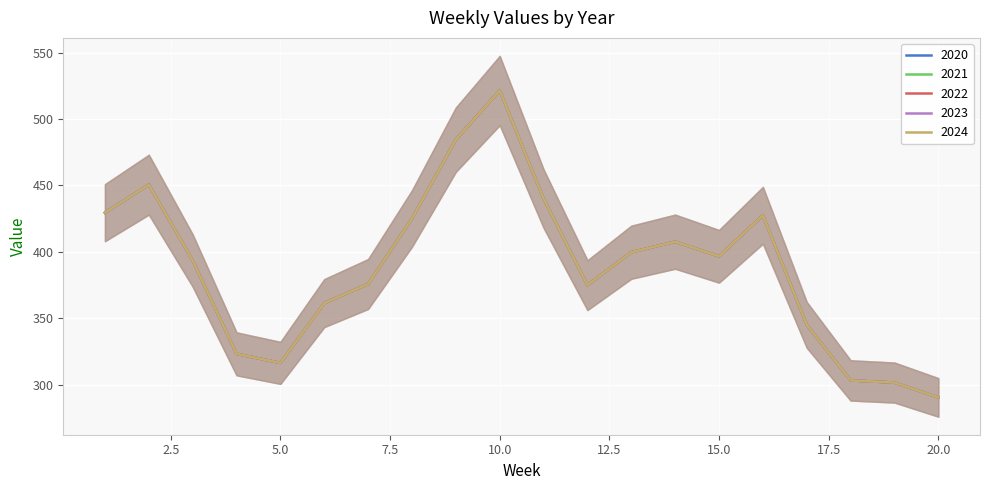

What is the difference between the 2021 values at 19 and 5?

14.8